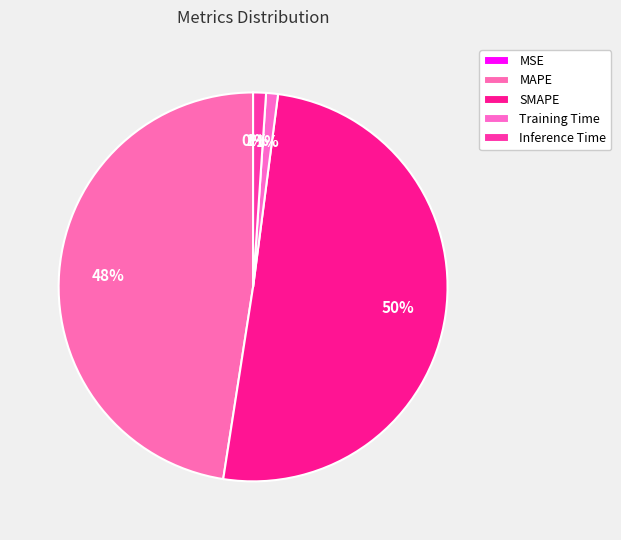

How many segments does this pie chart have?

5